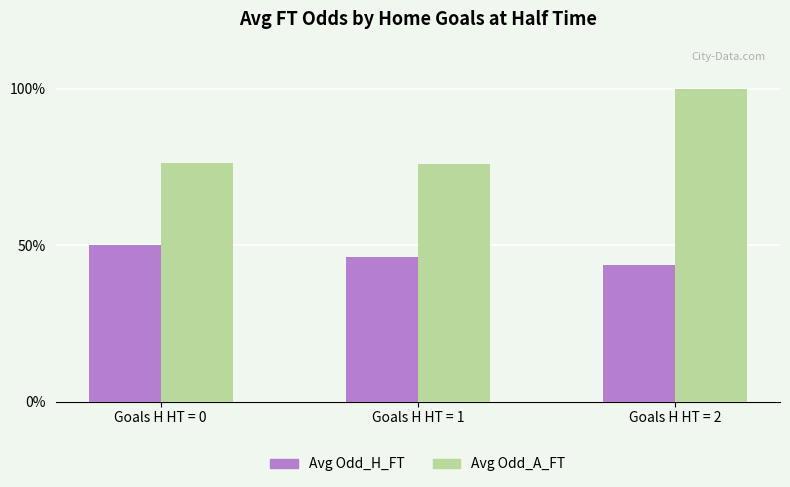

What is the smallest value displayed?

43.5